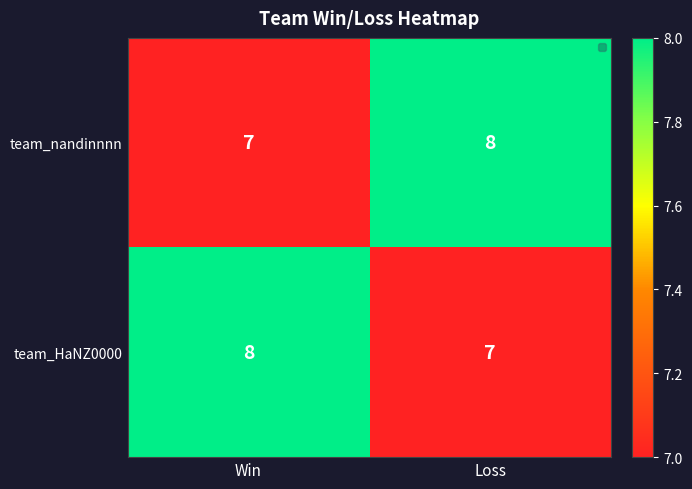

Is the value of team_HaNZ0000 at Loss greater than the value of team_nandinnnn at Loss?

No